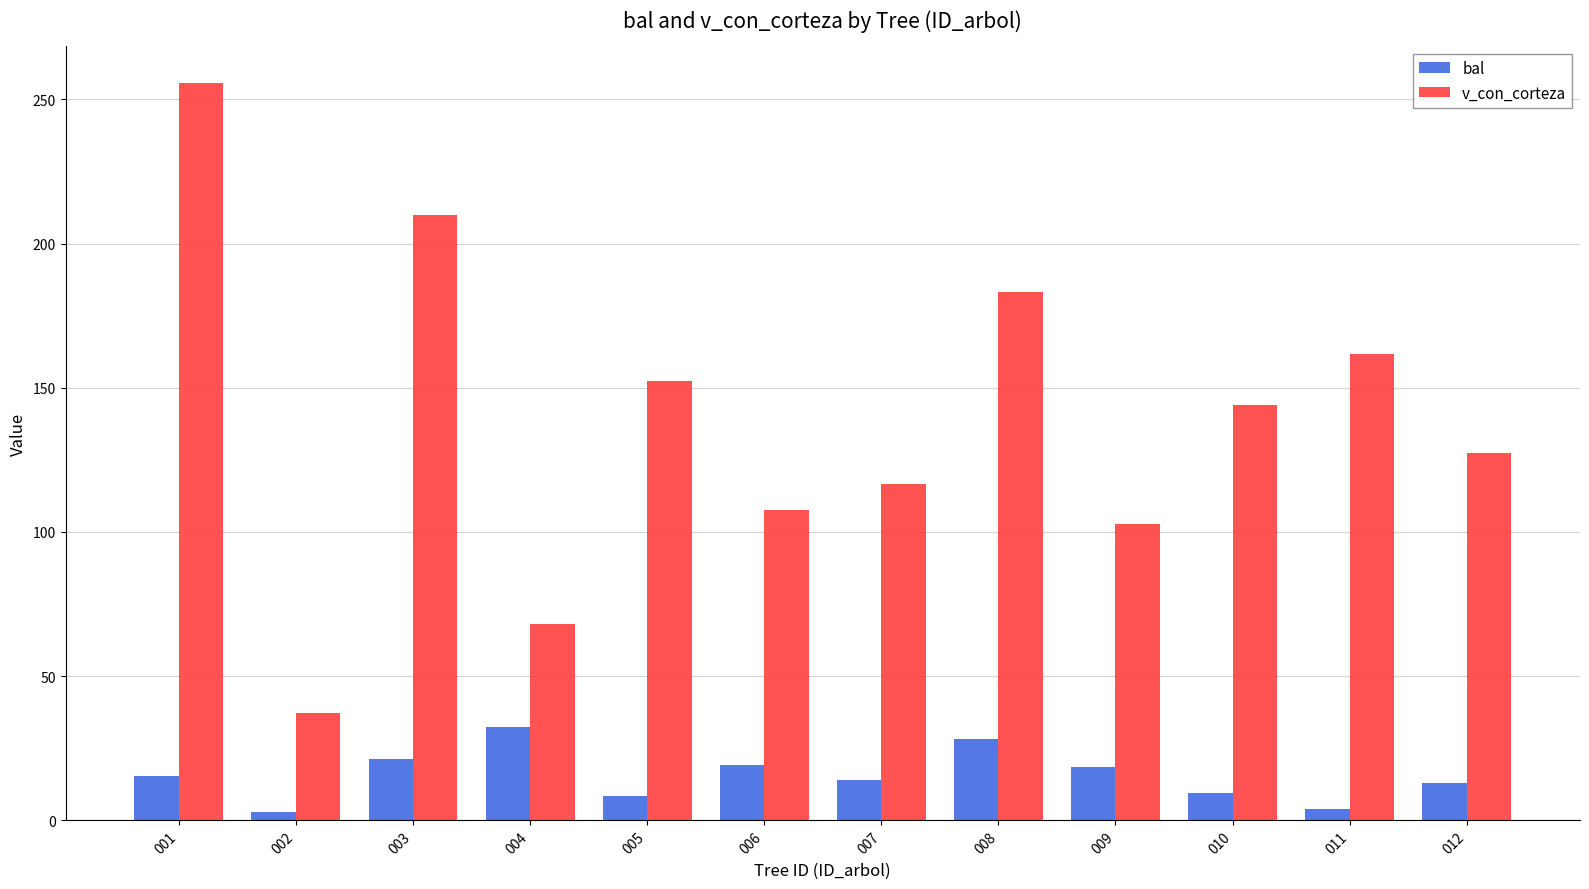

What is the difference between the maximum and second lowest values in the v_con_corteza series?

187.6